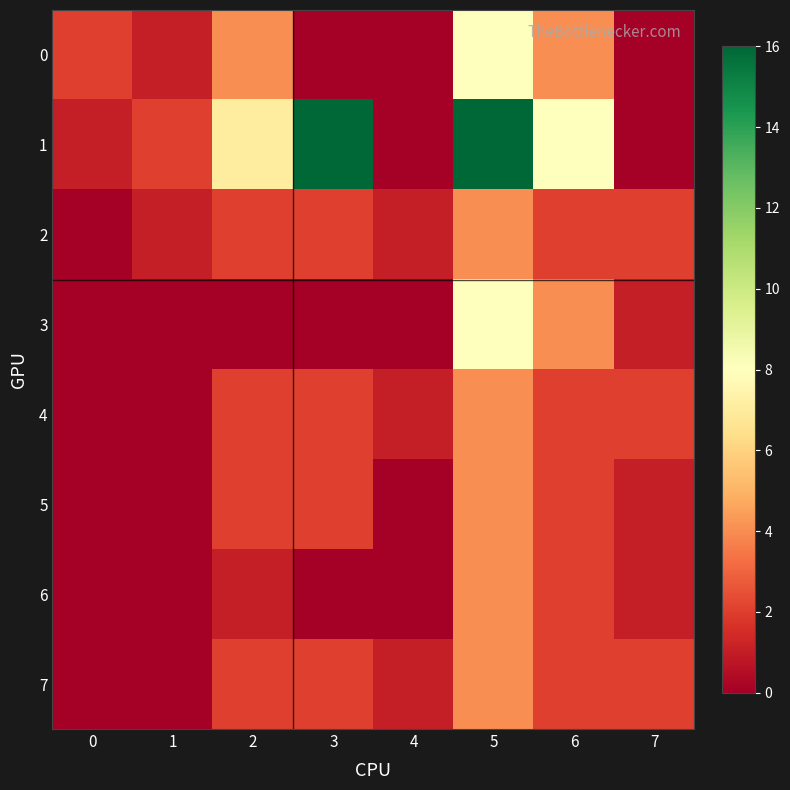

Which series has the widest spread of values?

1